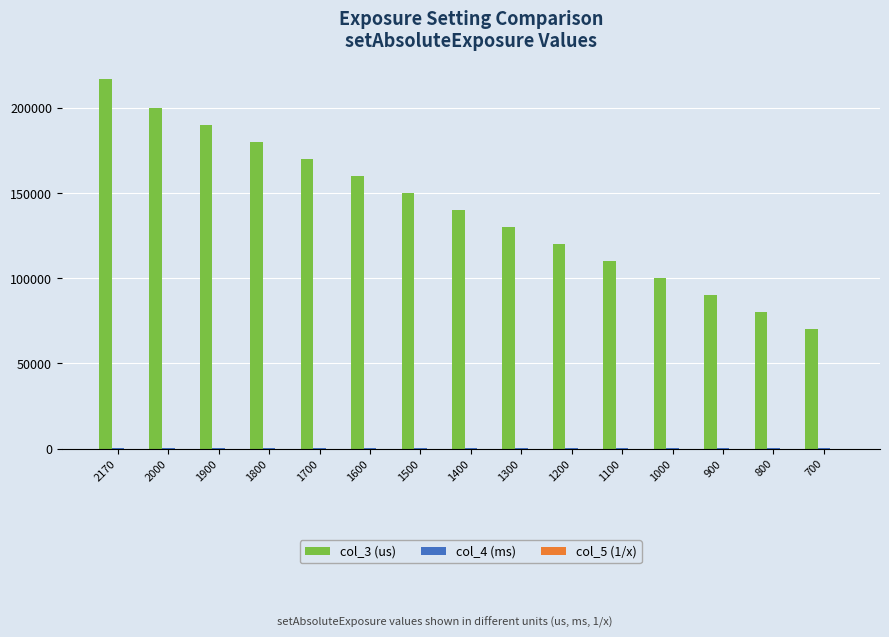

What is the spread (max minus min) of values at 1400?

139992.9